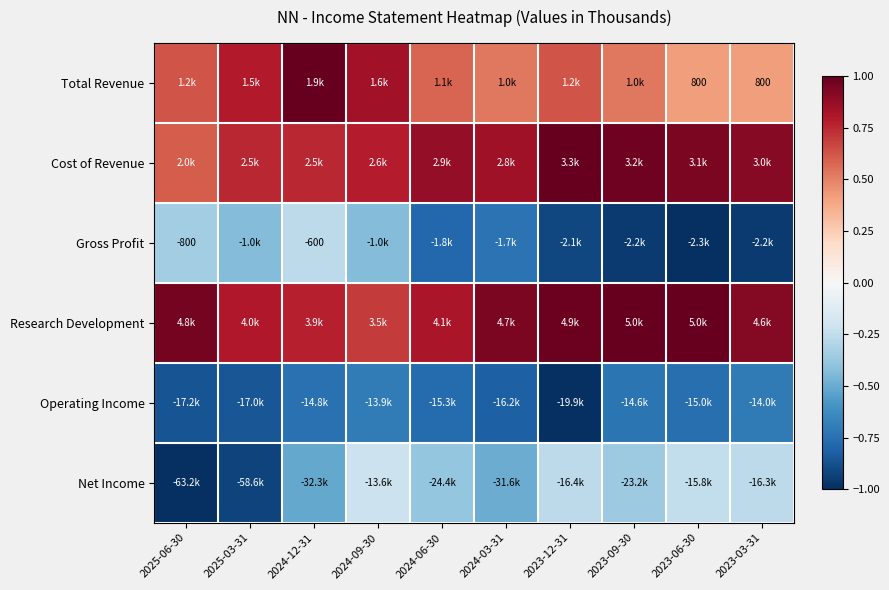

Which series has the largest total across all categories?

Research Development